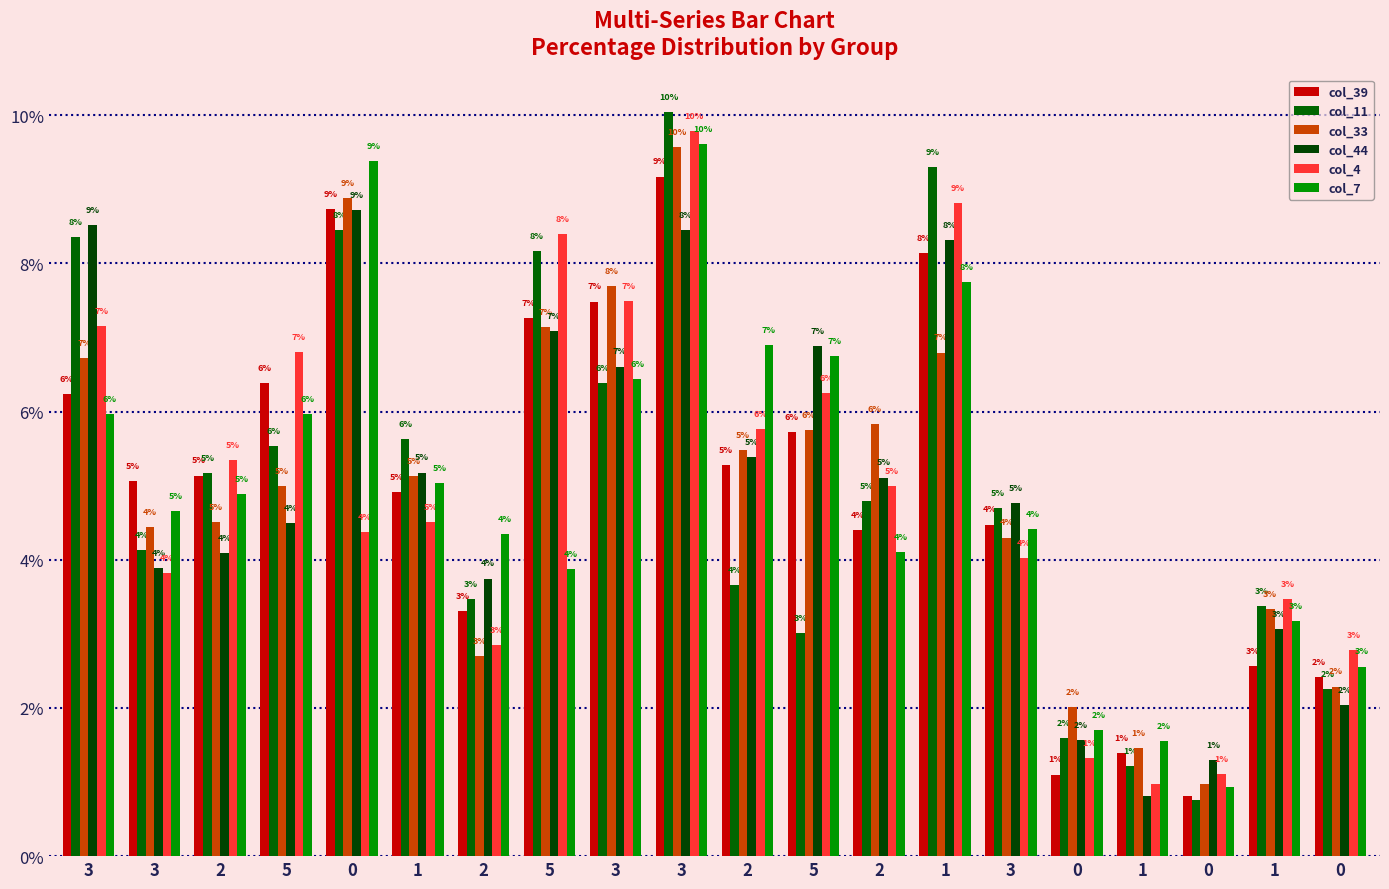

Is it true that col_39 equals 1.4 at 5?

False